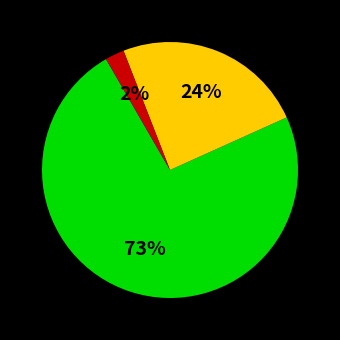

Does any single category account for the majority?

Yes